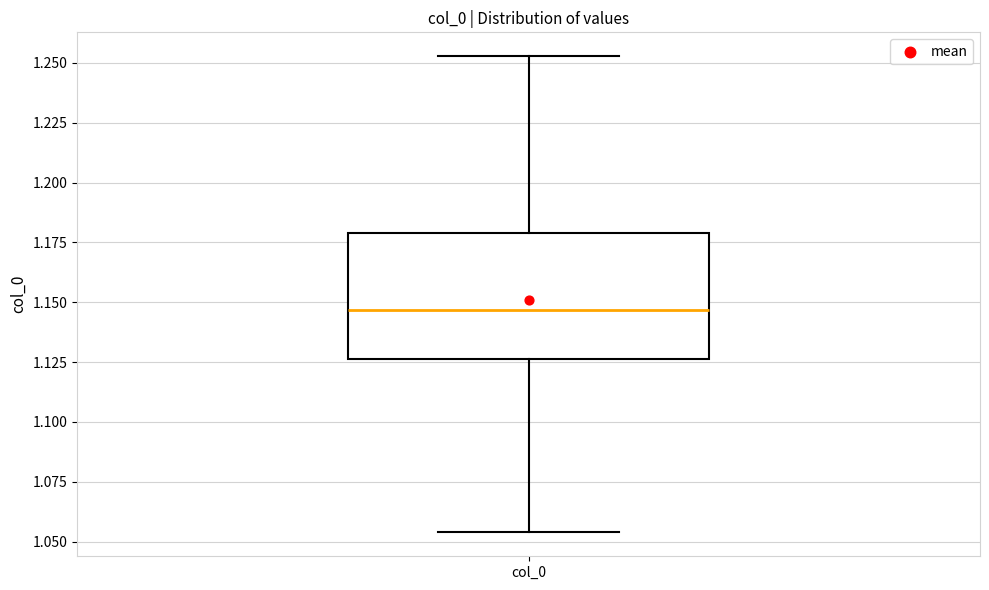

Transcribe this box plot: give where the median line is, the range the box spans, and where the two whiskers end, as read against the y-axis. The values are not printed on the chart, so give them approximately, as read against the axis.

median 1.145, box 1.125 to 1.180, whiskers 1.055 to 1.255